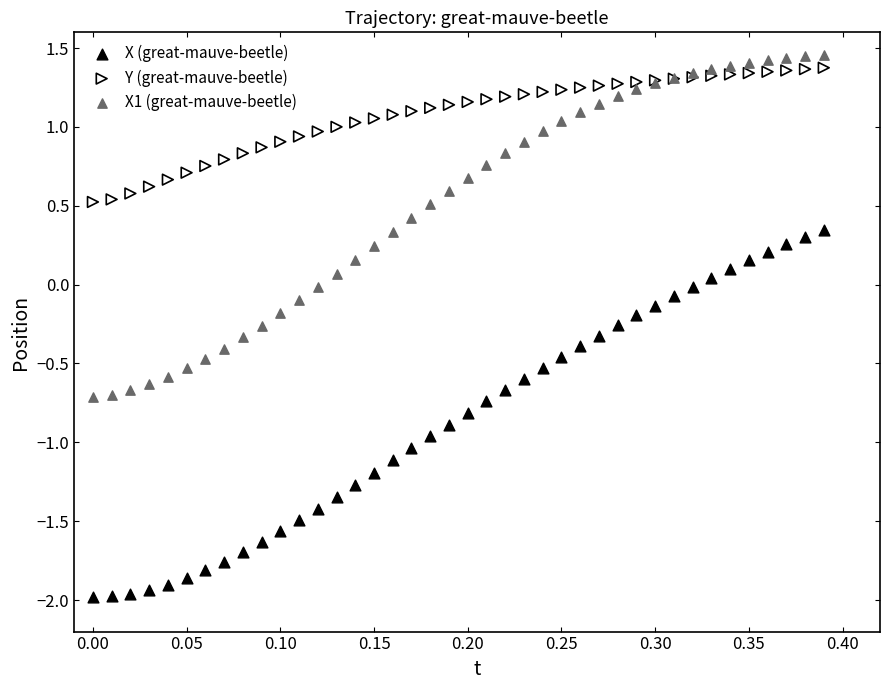

Which series has the widest spread of Y values?

X (great-mauve-beetle)